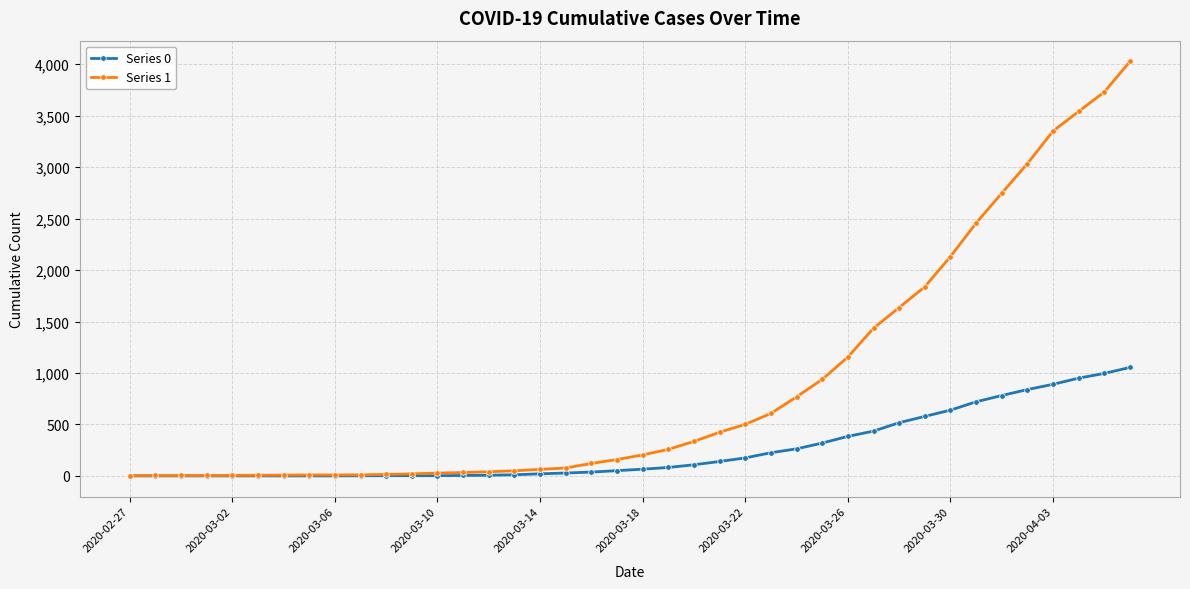

Which series has the largest total across all categories?

Series 1